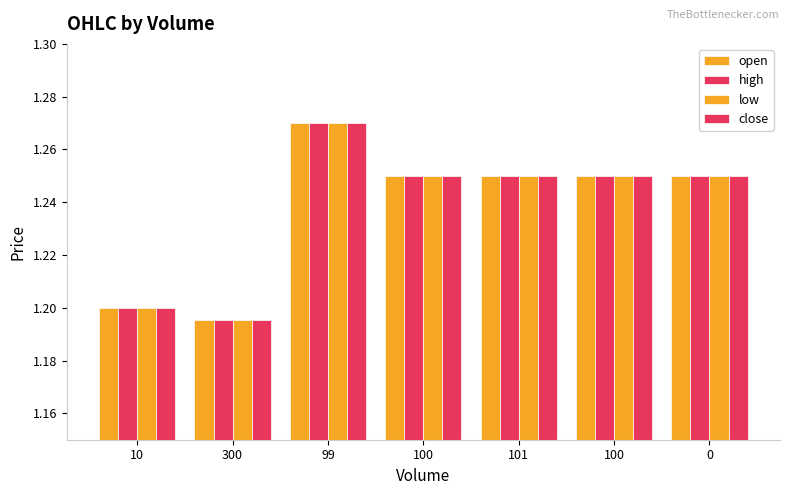

At 100, list the series in order from smallest to largest.

open, high, low, close